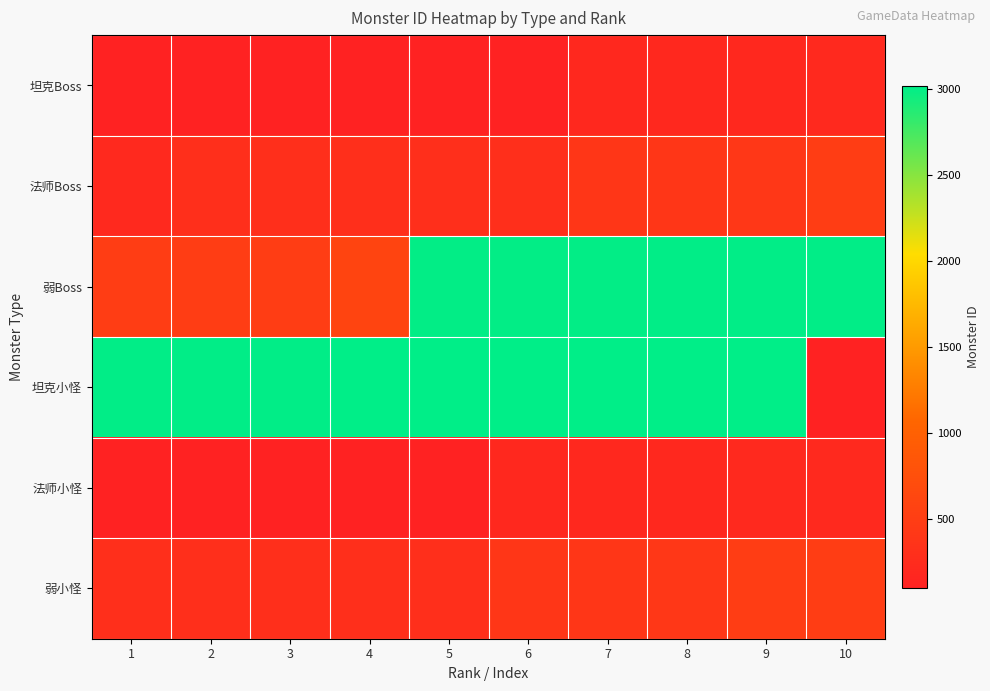

Which series has the largest range (max minus min)?

坦克小怪